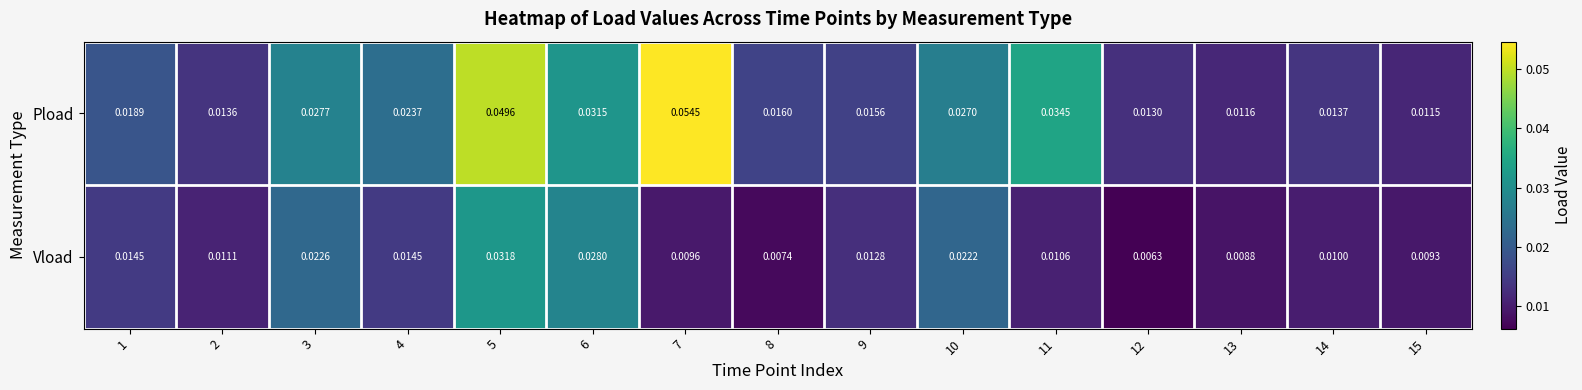

Between 8 and 9, which series saw the biggest shift?

Vload